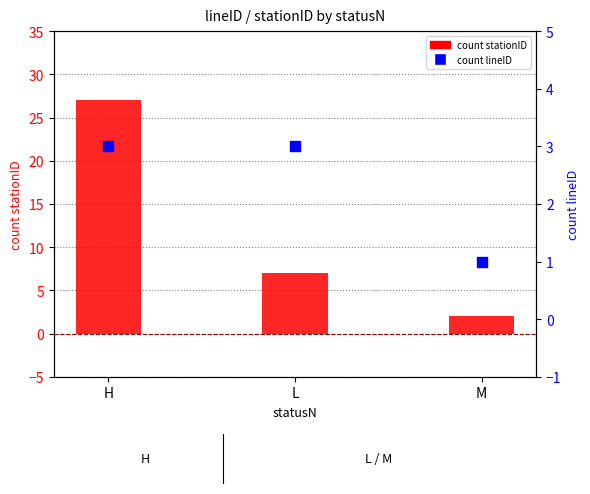

Which series reaches the maximum Y coordinate?

count stationID